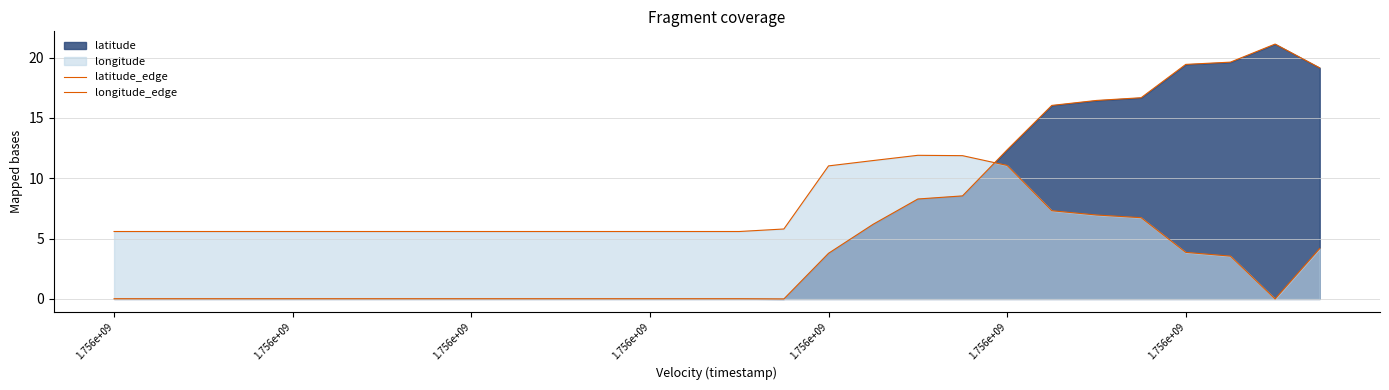

True or false: longitude_edge has more than 2 points higher than both neighbors.

False